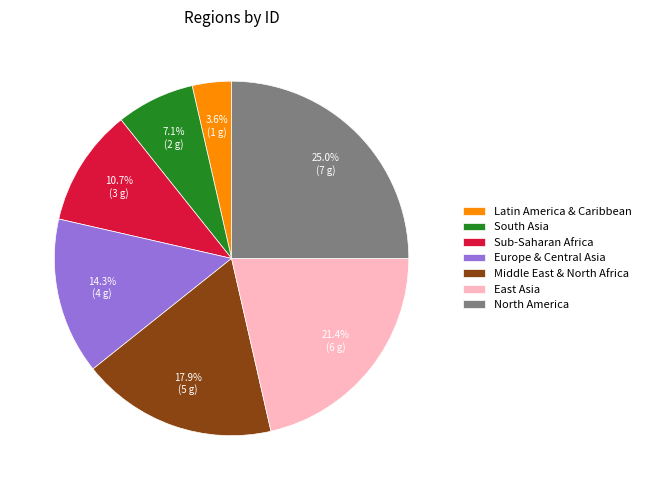

Is there any slice that represents more than half of the pie?

No